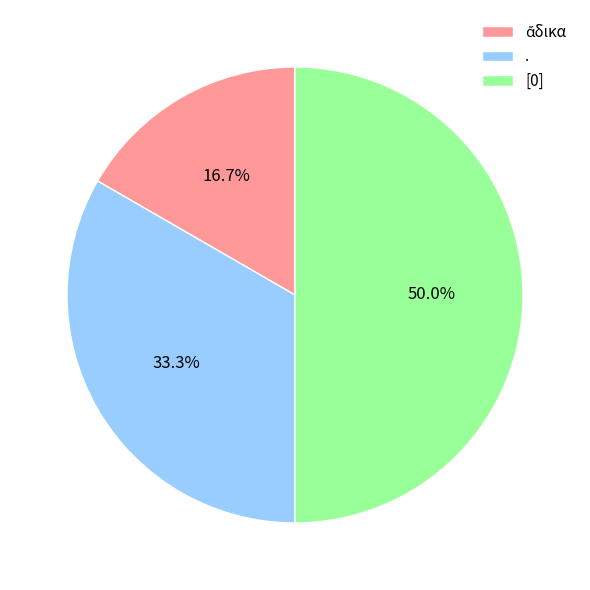

What is the largest slice in the pie chart?

[0]